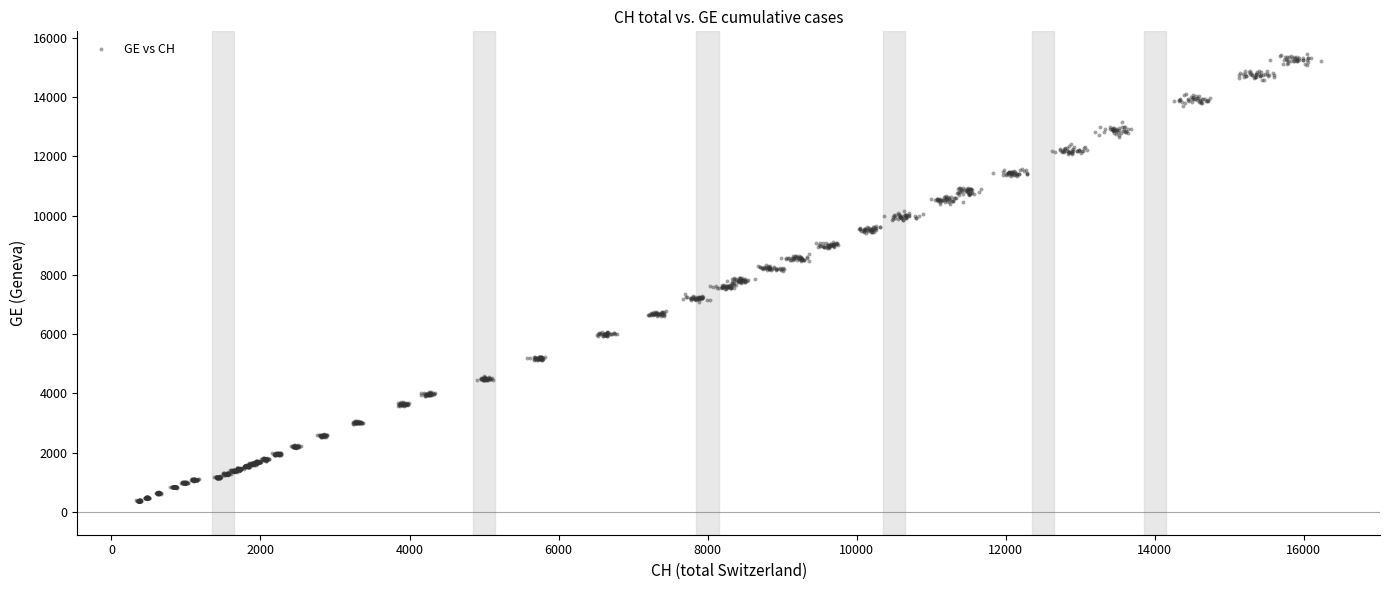

What is the range of Y values (max minus min)?

15089.8